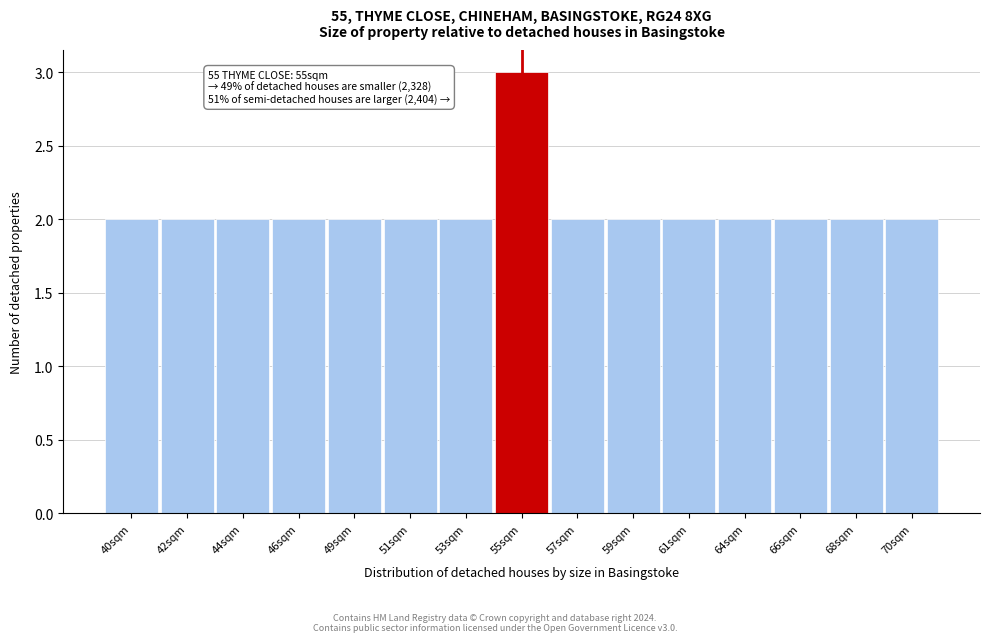

Reading left to right, what are all the values shown in this chart?

40sqm=2	42sqm=2	44sqm=2	46sqm=2	49sqm=2	51sqm=2	53sqm=2	55sqm=3	57sqm=2	59sqm=2	61sqm=2	64sqm=2	66sqm=2	68sqm=2	70sqm=2